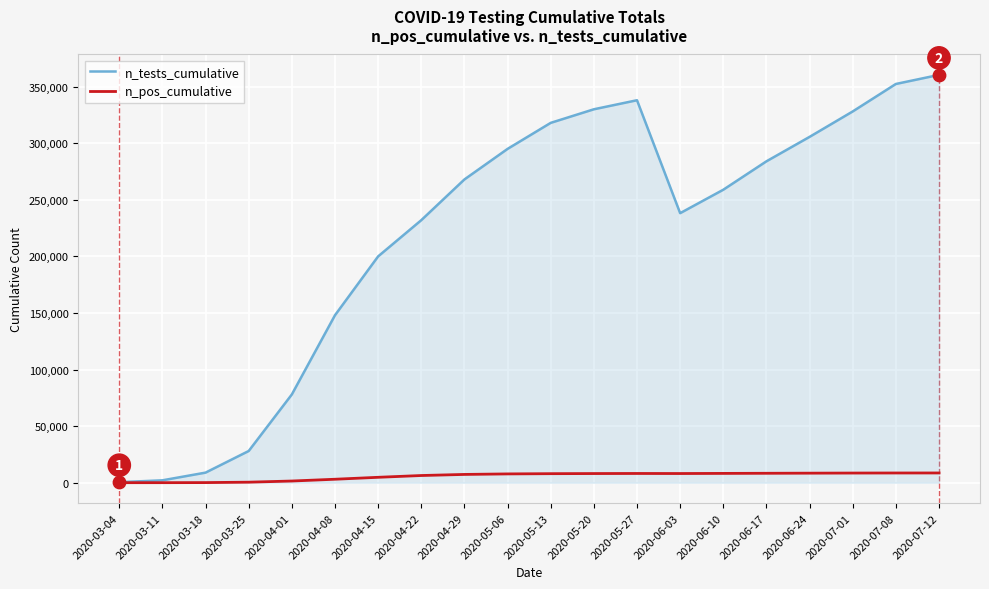

Which series has the largest range (max minus min)?

n_tests_cumulative